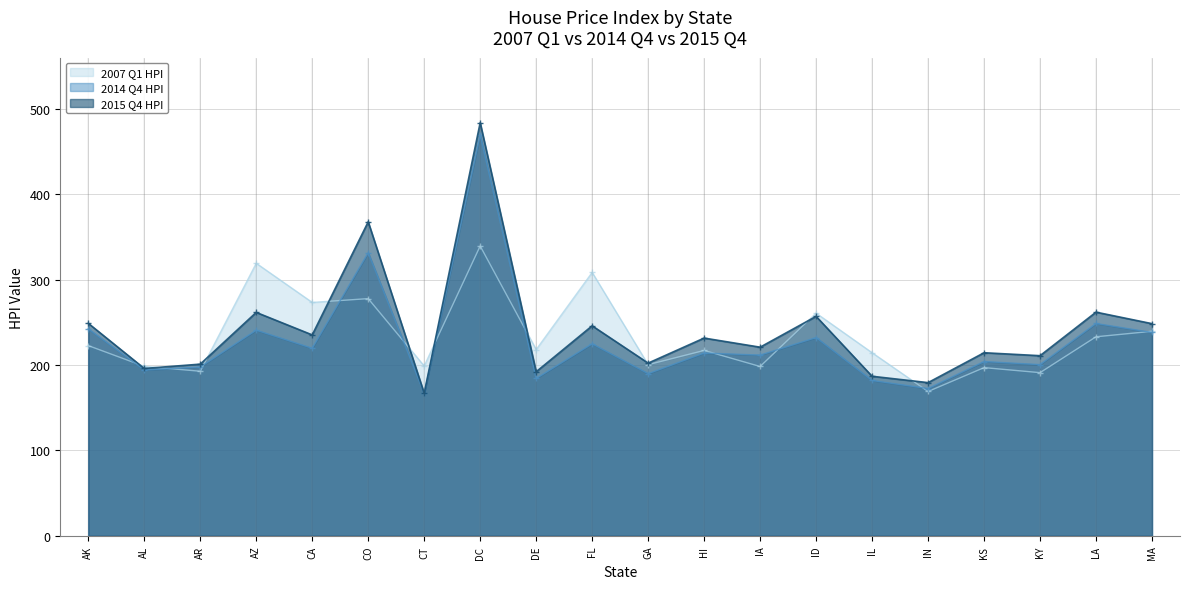

What is the difference between the highest and lowest values at AR?

8.3